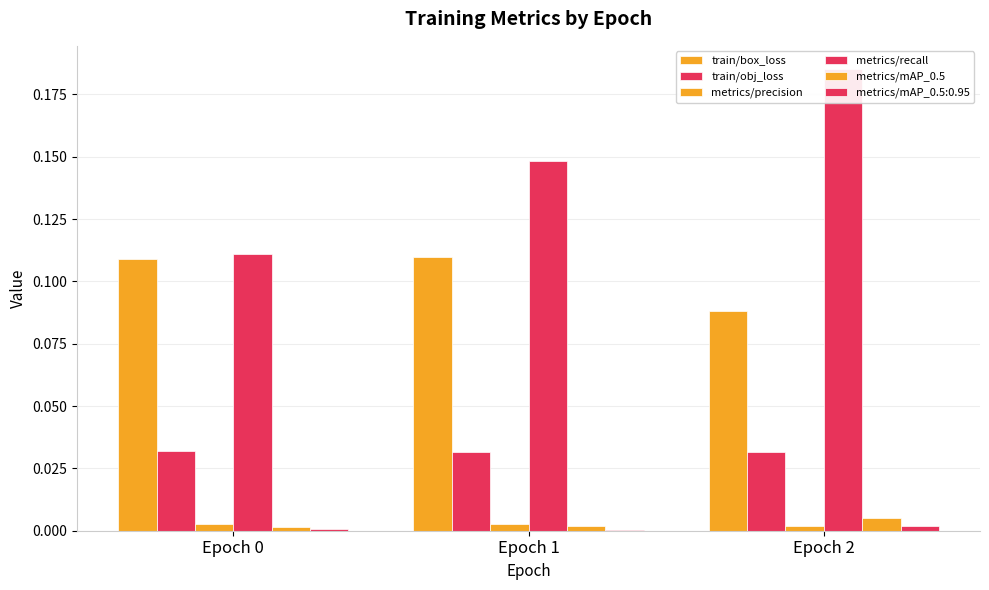

What is the spread (max minus min) of values at Epoch 2?

0.2